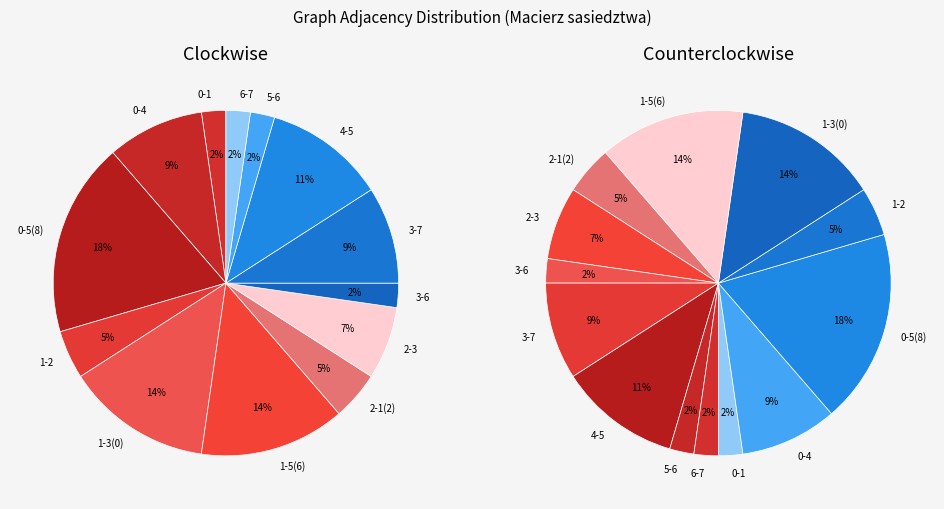

How many slices are in this pie chart?

13